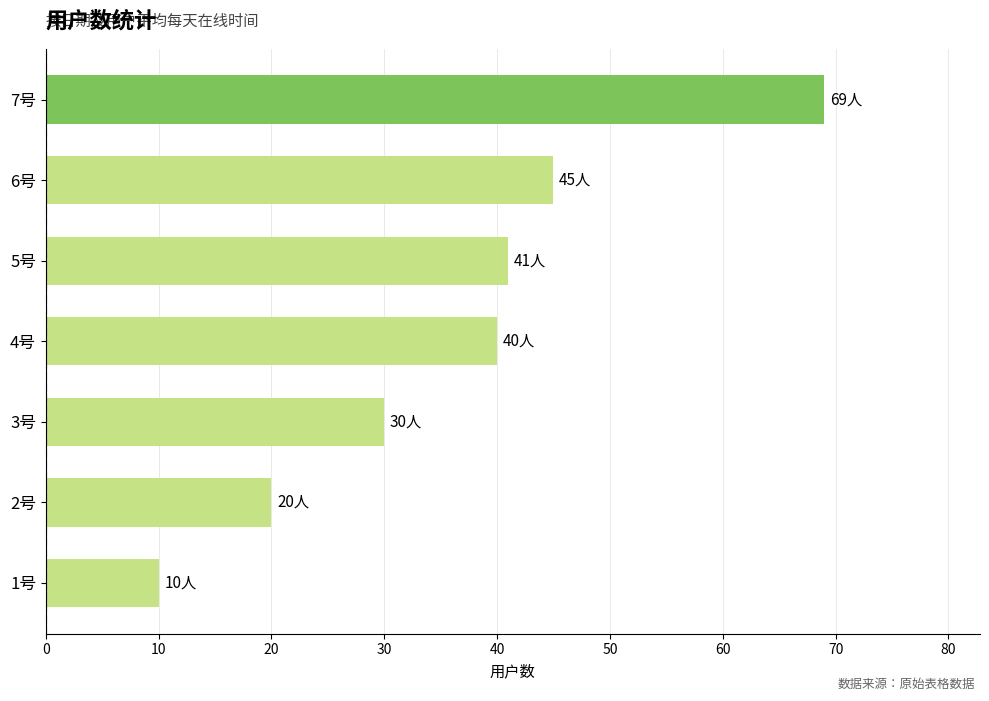

Between 3号 and 6号, which is larger?

6号